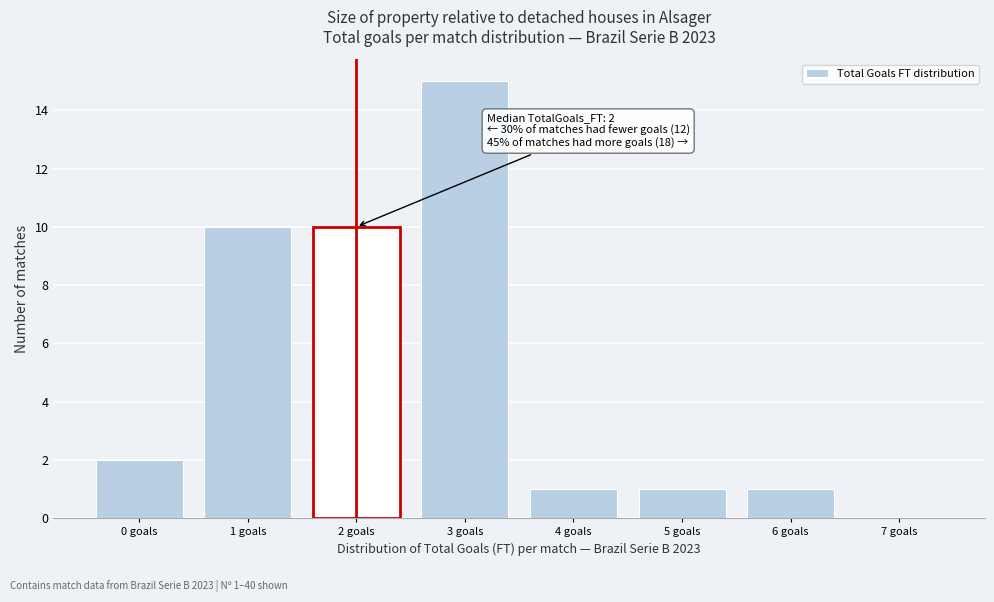

Over which range of the x-axis is the bar tallest?

2.5 to 3.5